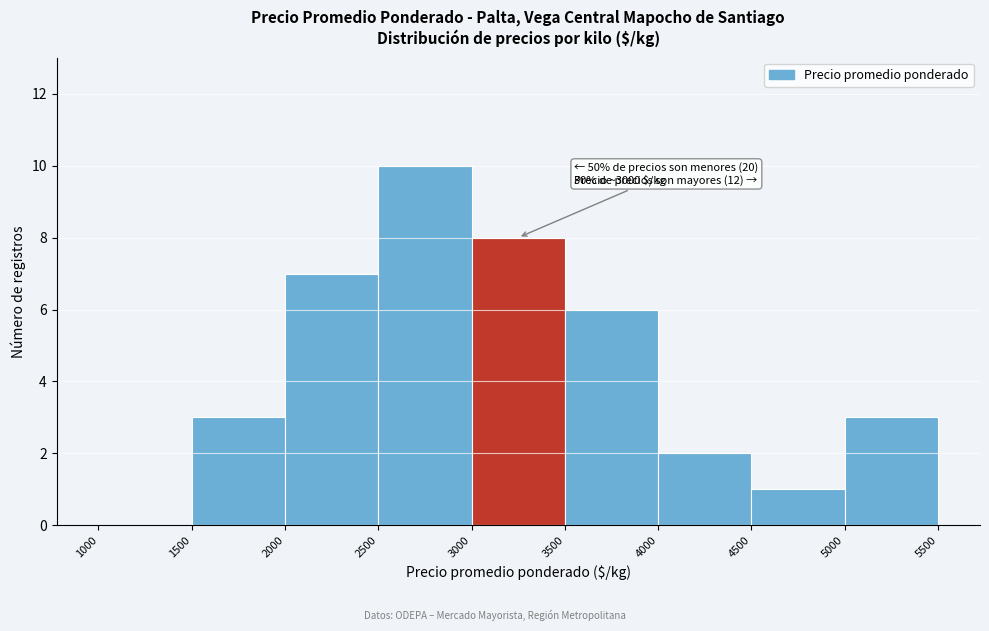

Over which range of the x-axis is the bar tallest?

2500 to 3000